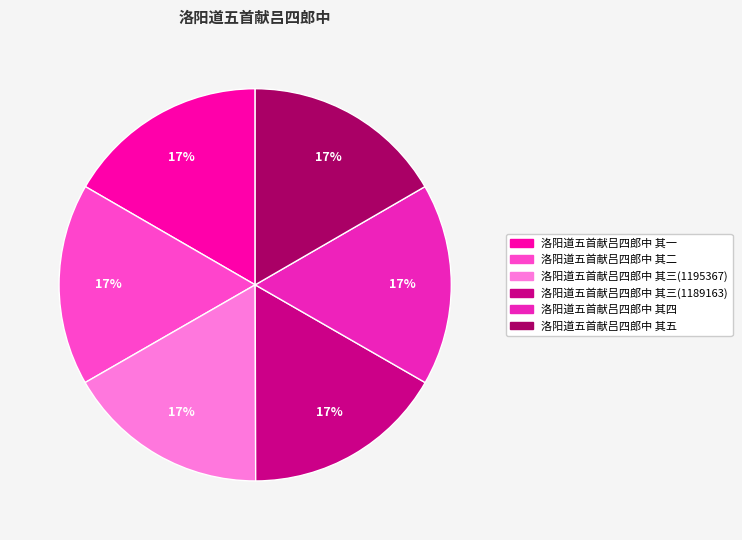

What percentage is the 洛阳道五首献吕四郎中 其三(1195367) slice, to the nearest percent?

17%